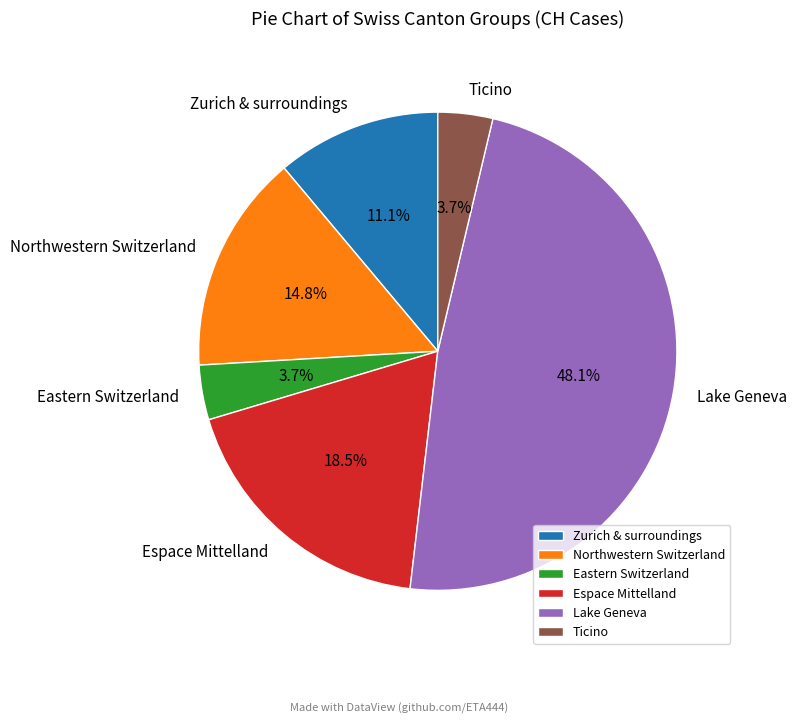

Which has a higher value, Ticino or Northwestern Switzerland?

Northwestern Switzerland